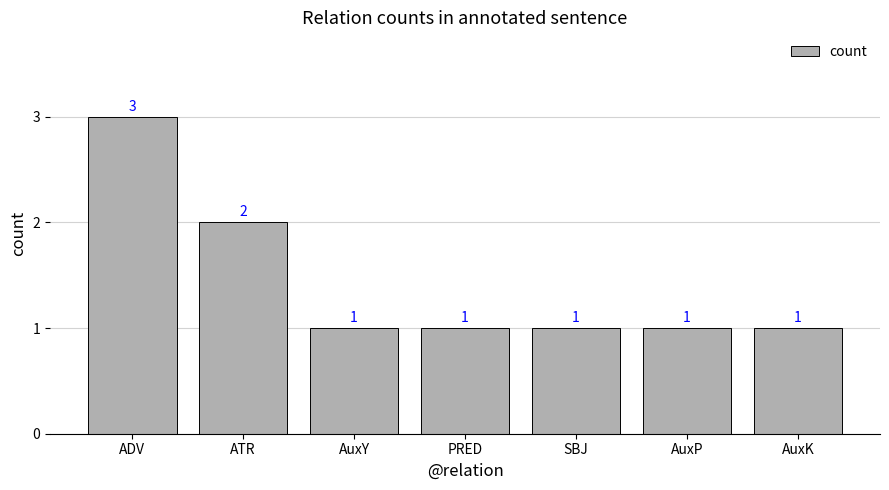

What is the difference between the values at AuxK and ADV?

2